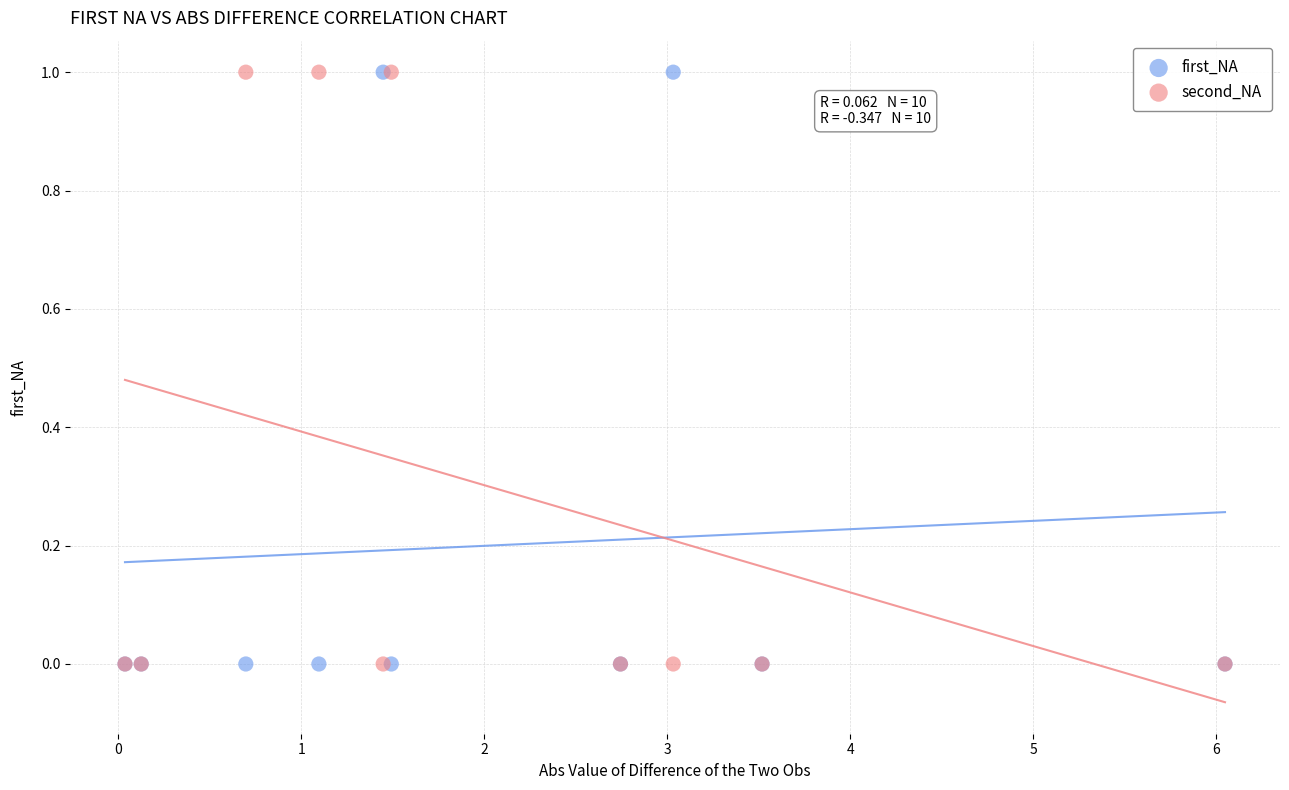

What are all the series names shown in the legend?

first_NA, second_NA